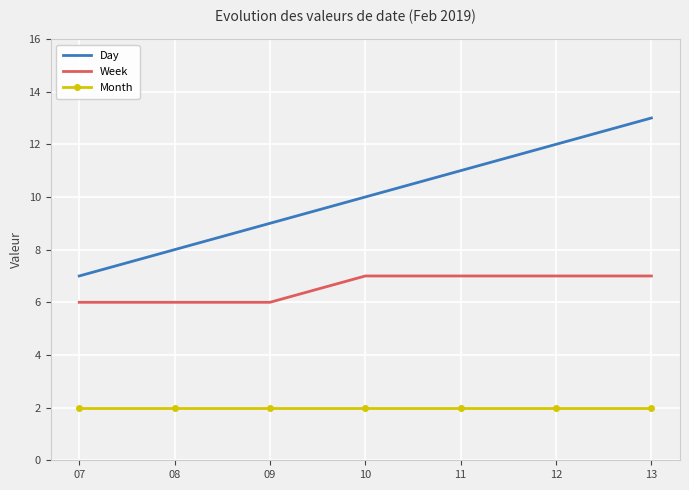

What is the difference between the maximum and second lowest values in the Day series?

5